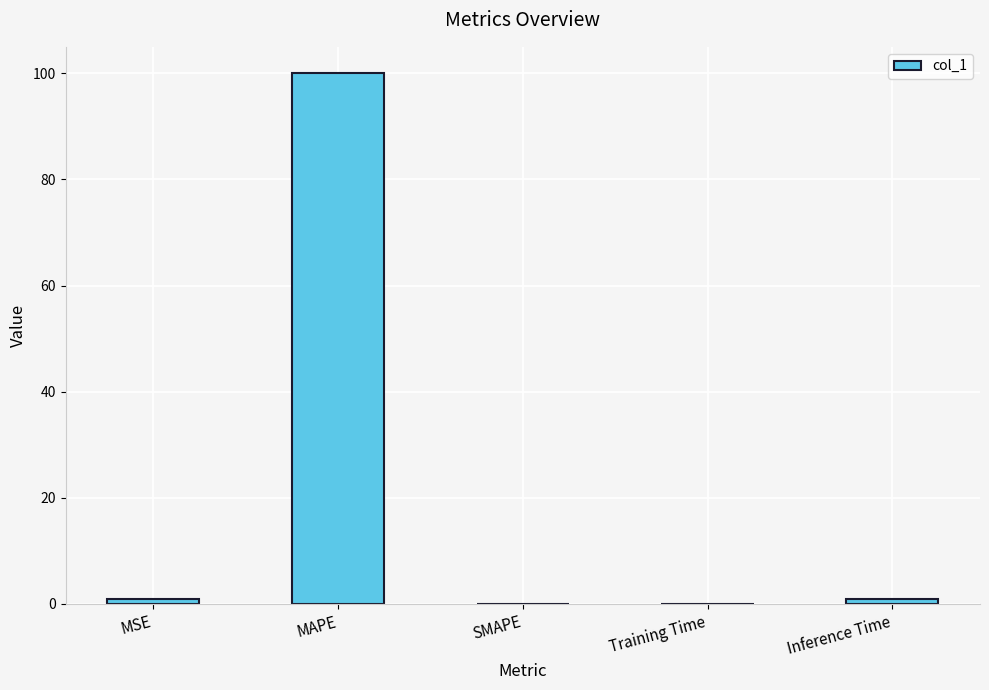

What is the difference between the values at SMAPE and MAPE?

100.0